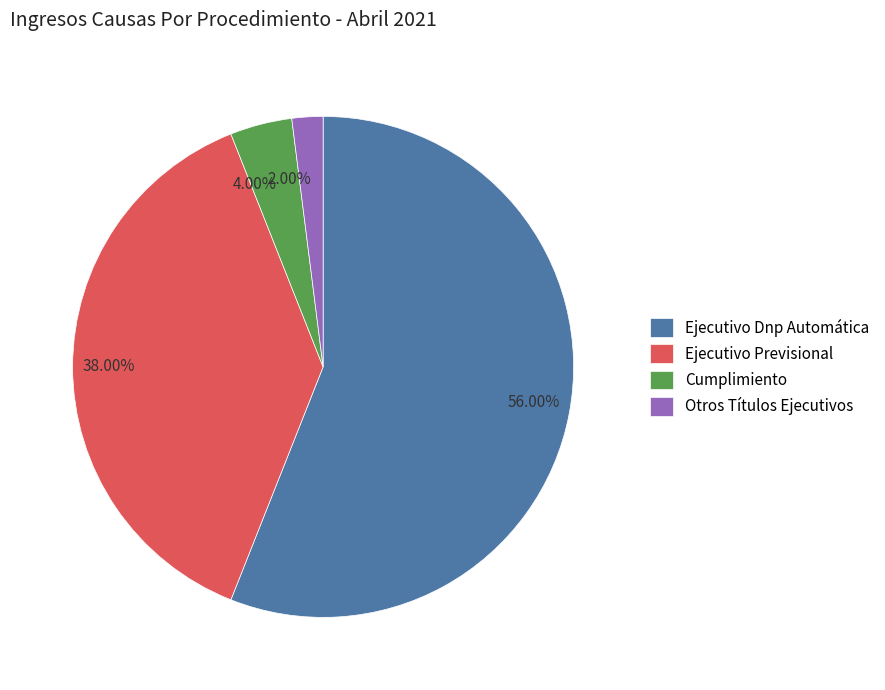

Does Otros Títulos Ejecutivos account for over 50% of the chart?

No